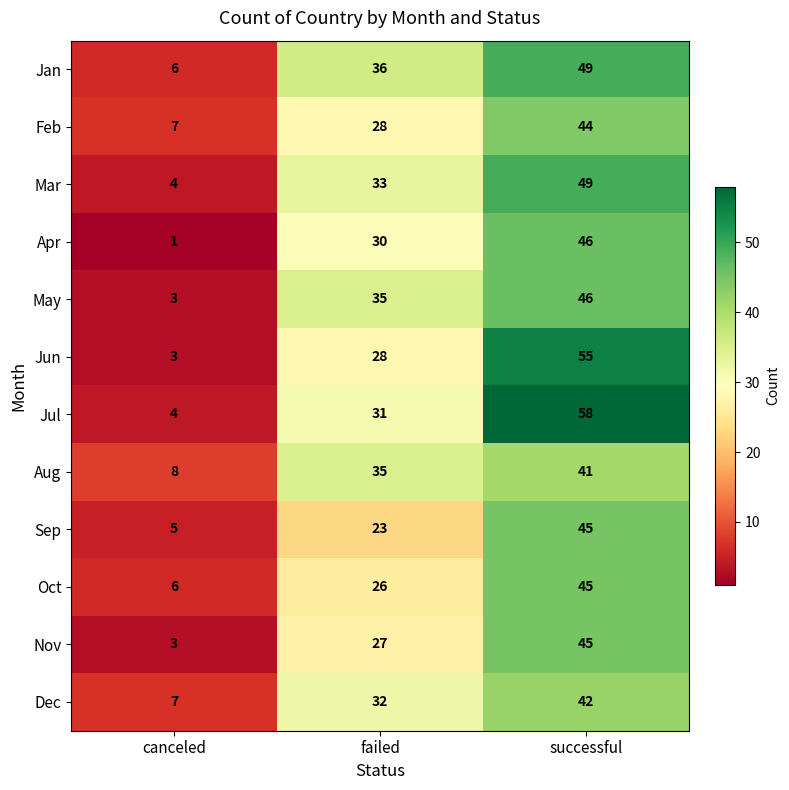

What is the difference between the maximum and minimum values in the Apr series?

45